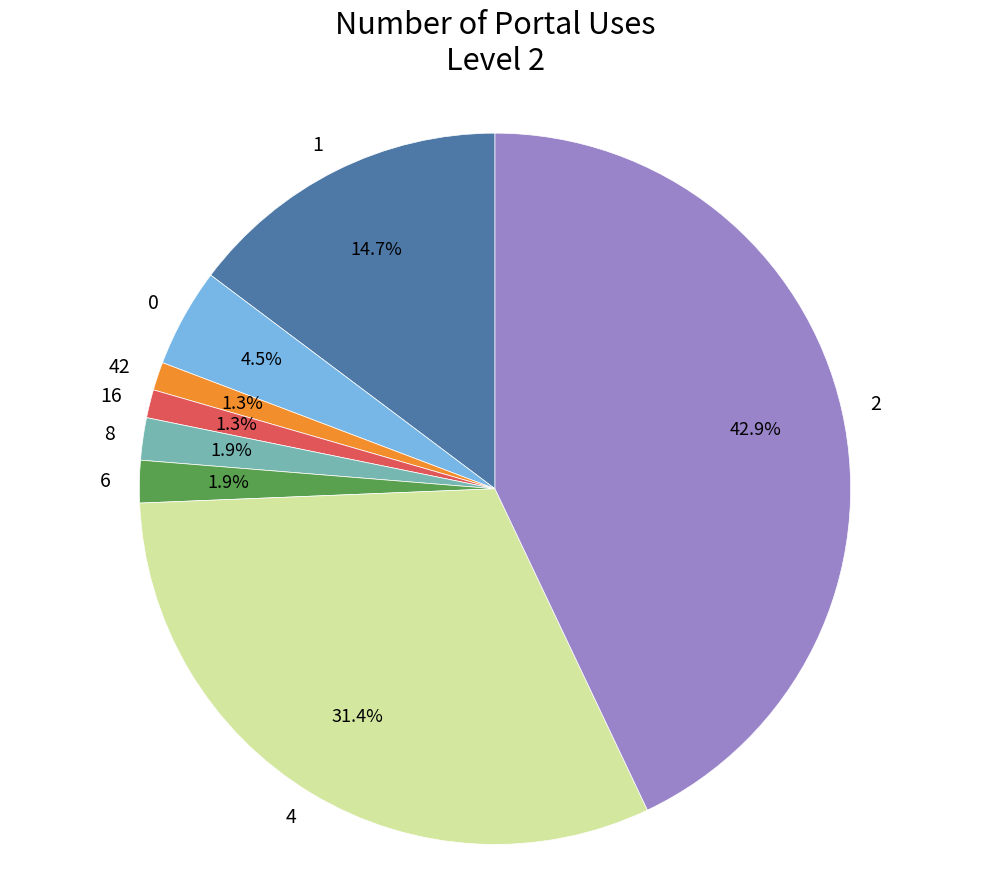

Is there a majority slice in this chart?

No